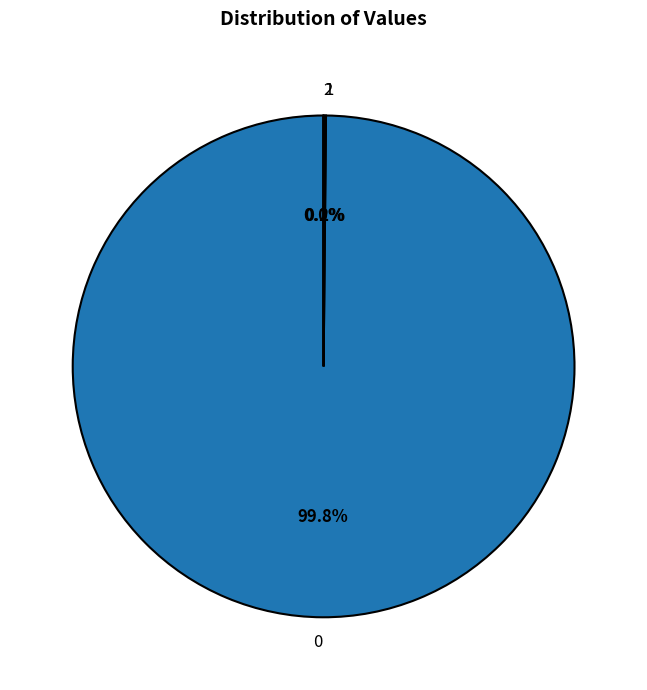

Does any single category account for the majority?

Yes